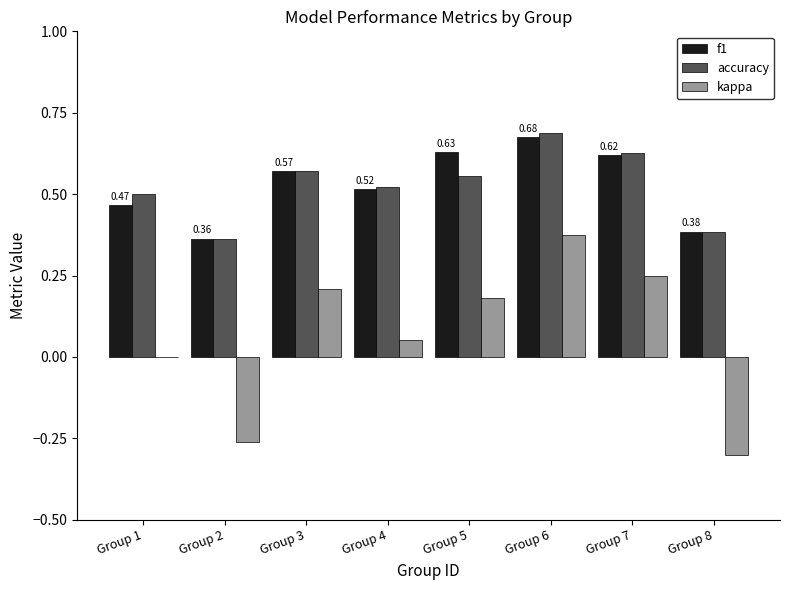

How many series are shown in this chart?

3